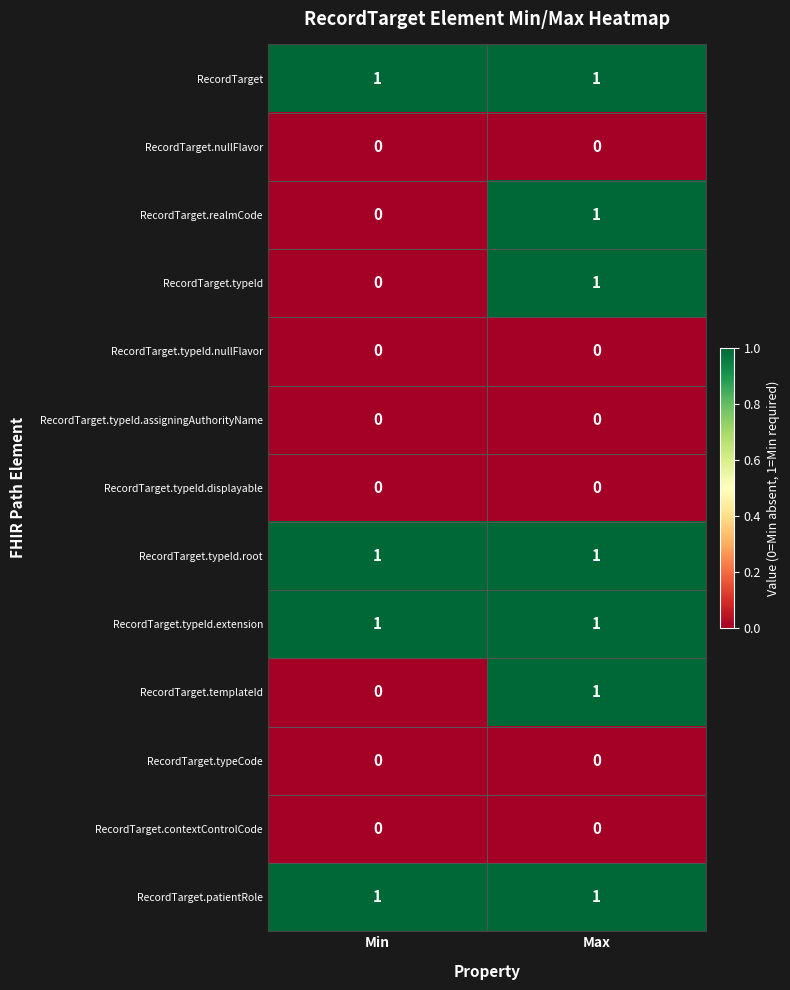

Rank the categories by RecordTarget.templateId value from highest to lowest.

Max, Min